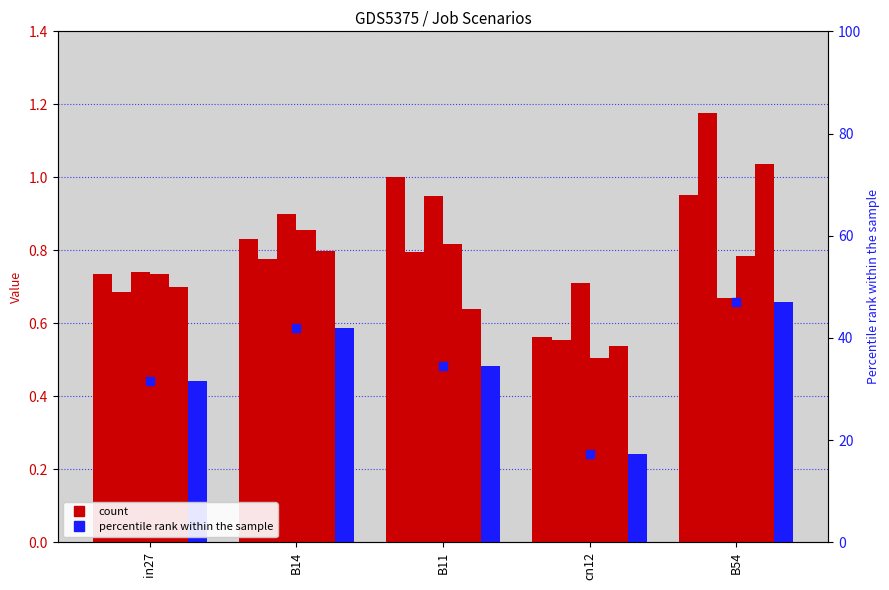

What is the label of the 4th bar from the left?

cn12